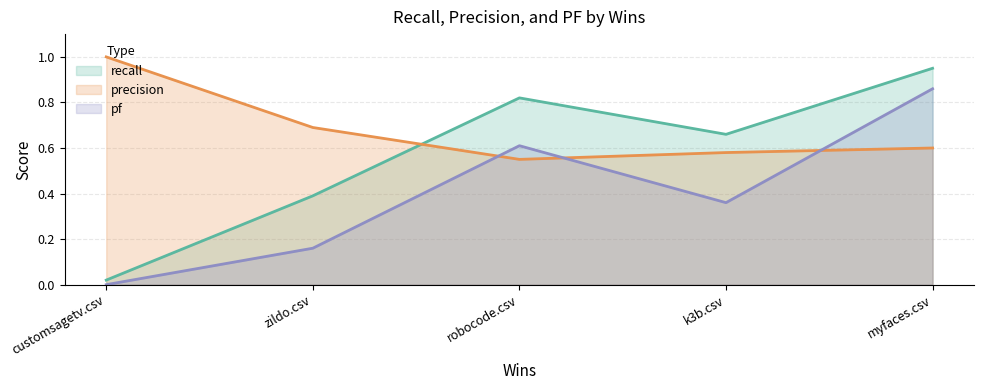

How many lines are shown in the chart?

3